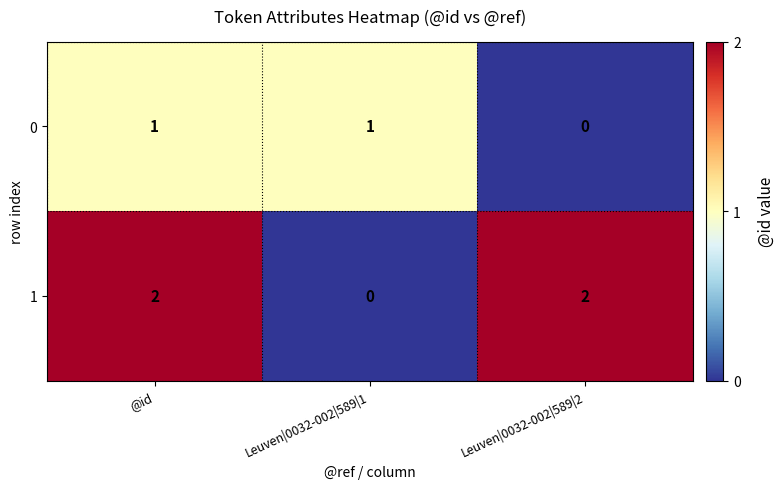

How many positive values does the 1 series have?

2